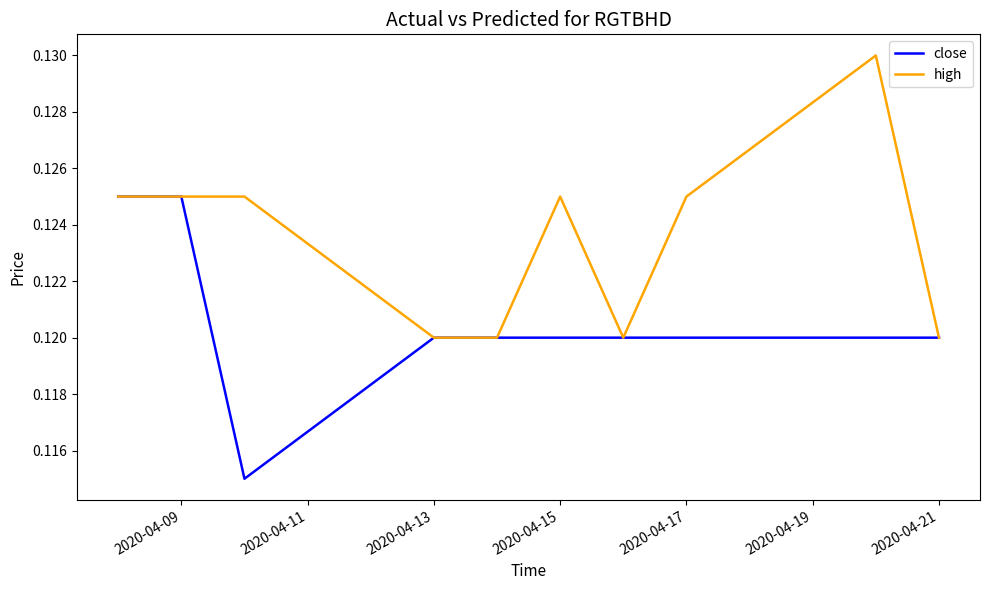

List the series in order of their peak value, lowest first.

close, high